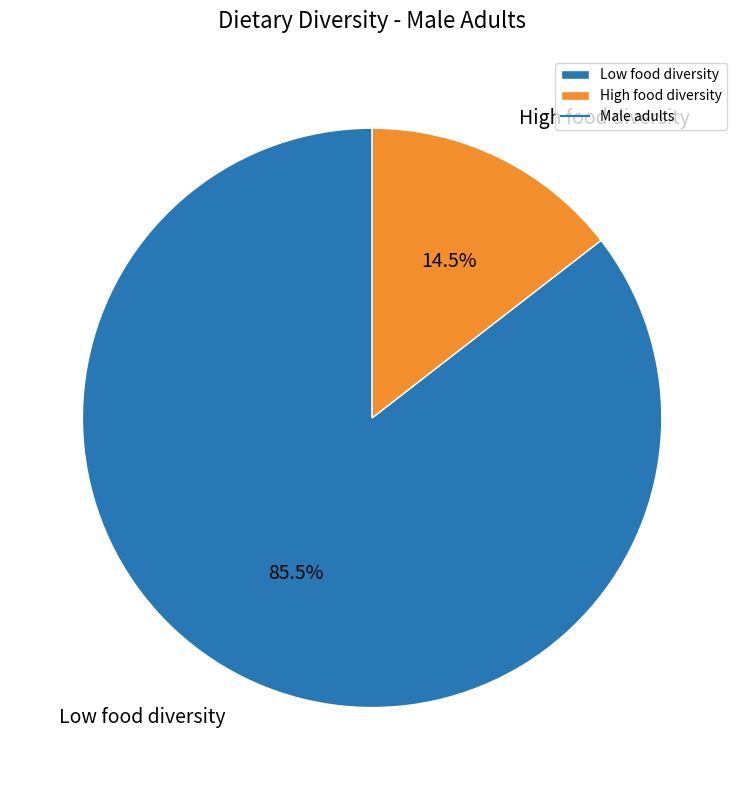

What is the largest slice in the pie chart?

Low food diversity